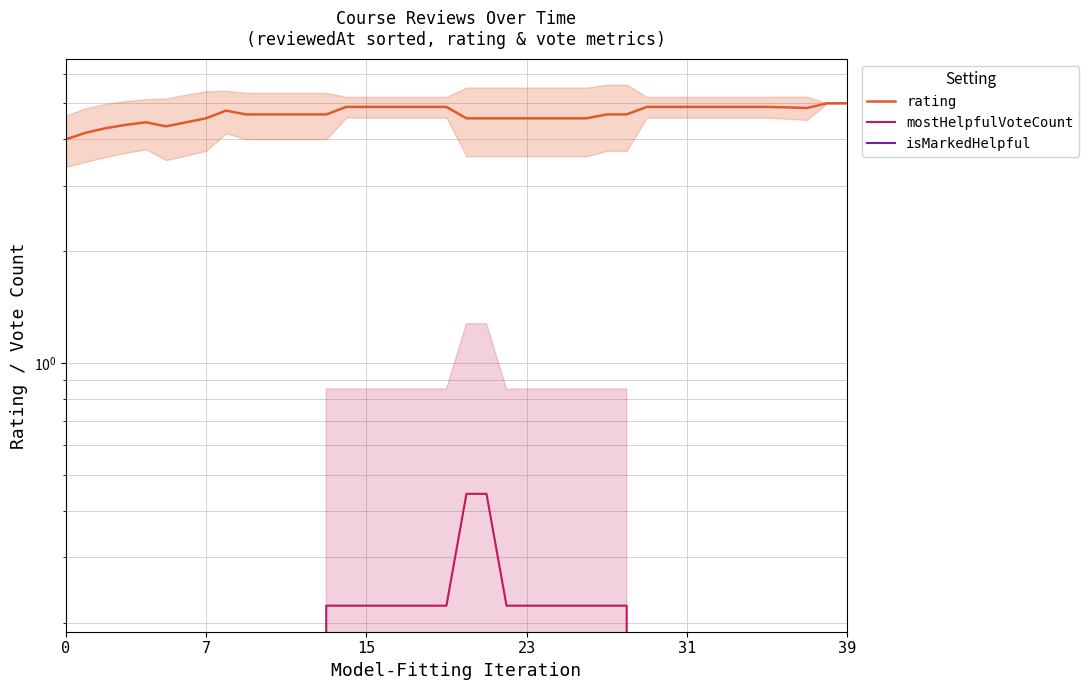

Is the value of mostHelpfulVoteCount at 18 greater than the value of isMarkedHelpful at 8?

Yes